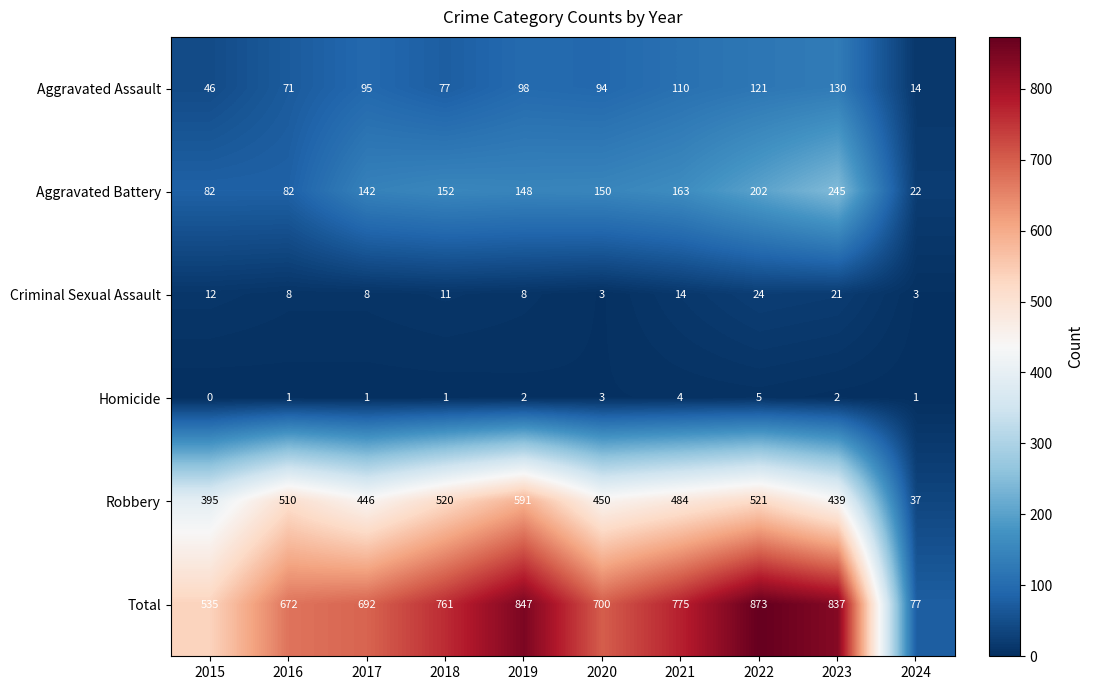

What is the maximum value shown in the chart?

873